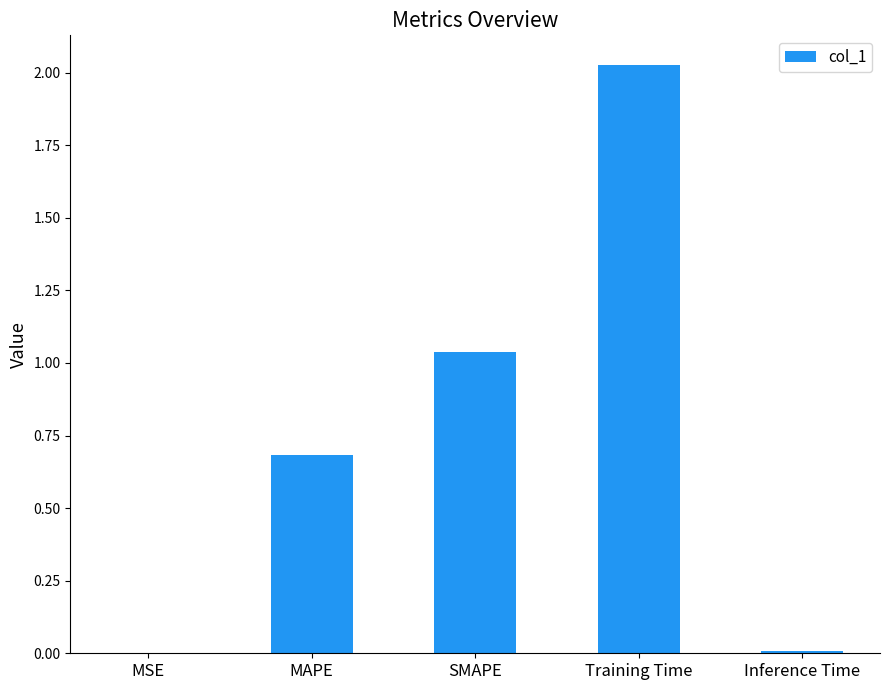

True or false: the data shows 0.2 at MAPE.

False